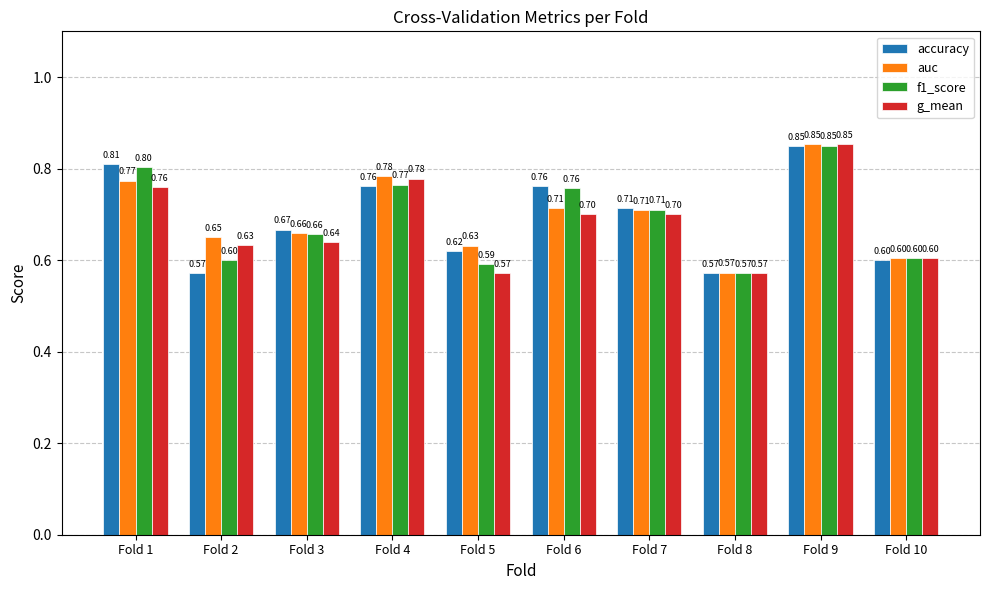

What is the difference between the maximum and second lowest values in the g_mean series?

0.3